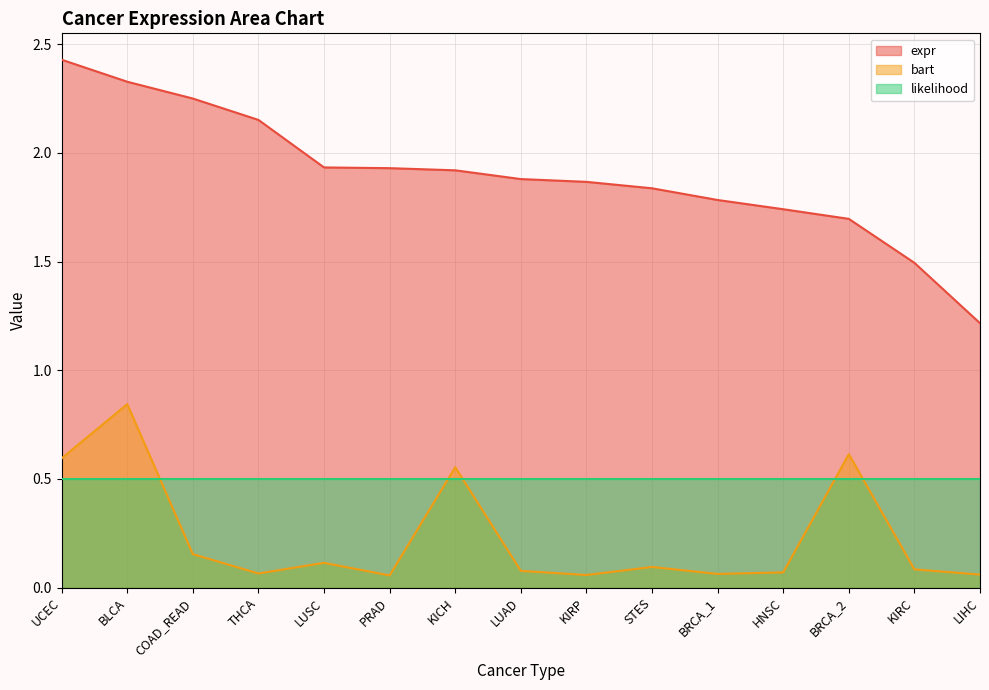

What position from the right is STES?

6